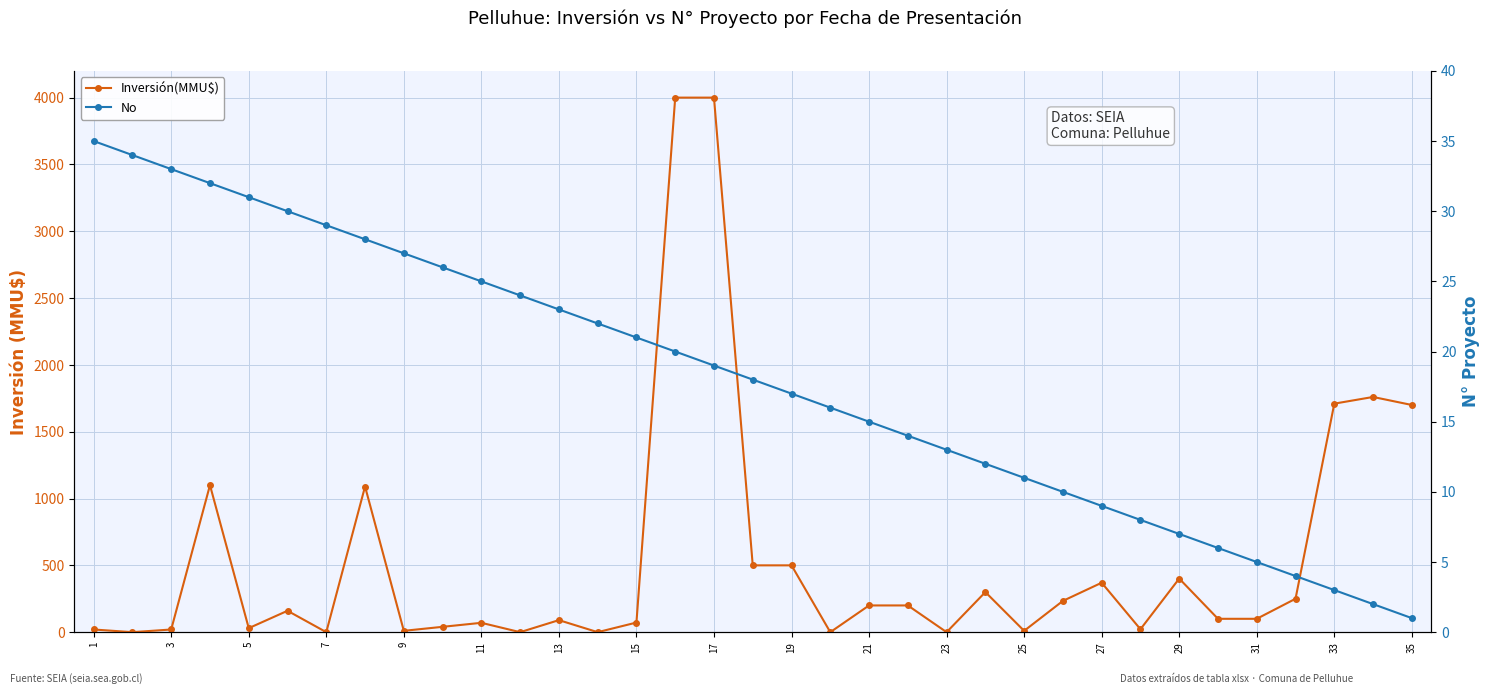

At 29, list the series in order from smallest to largest.

No, Inversión(MMU$)